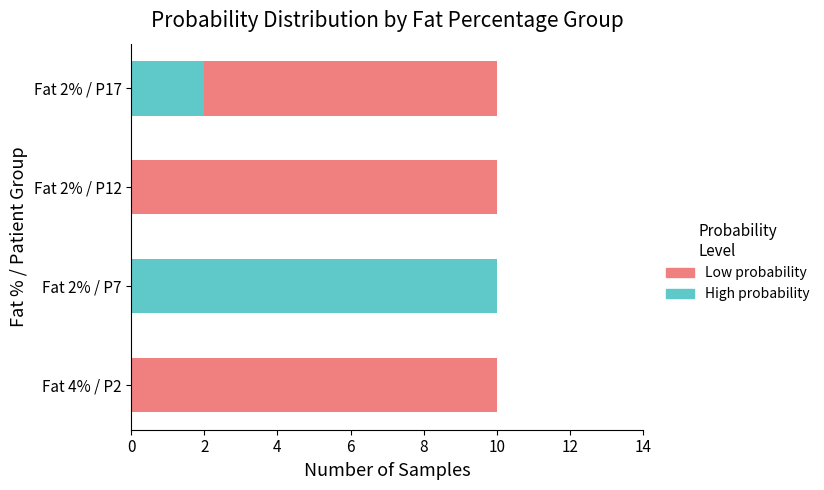

The value of High probability at Fat 4% / P2 is 0. True or false?

True